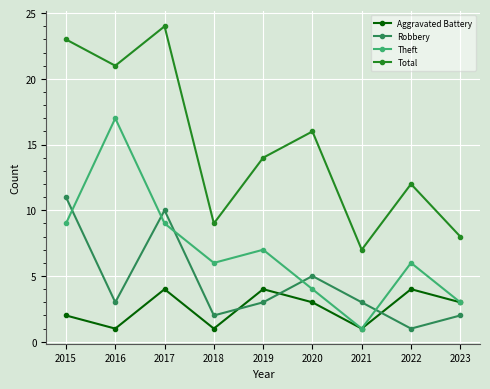

Reading left to right, transcribe all the data shown in this chart.

Aggravated Battery: 2	1	4	1	4	3	1	4	3
Robbery: 11	3	10	2	3	5	3	1	2
Theft: 9	17	9	6	7	4	1	6	3
Total: 23	21	24	9	14	16	7	12	8